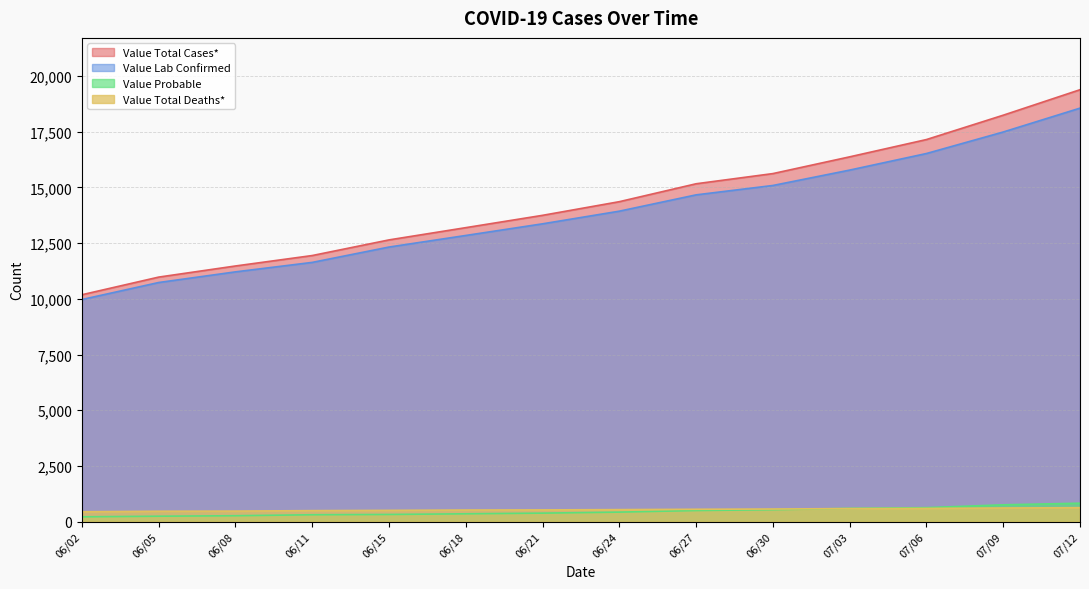

How many values in the Value Total Cases* series exceed 14363?

6